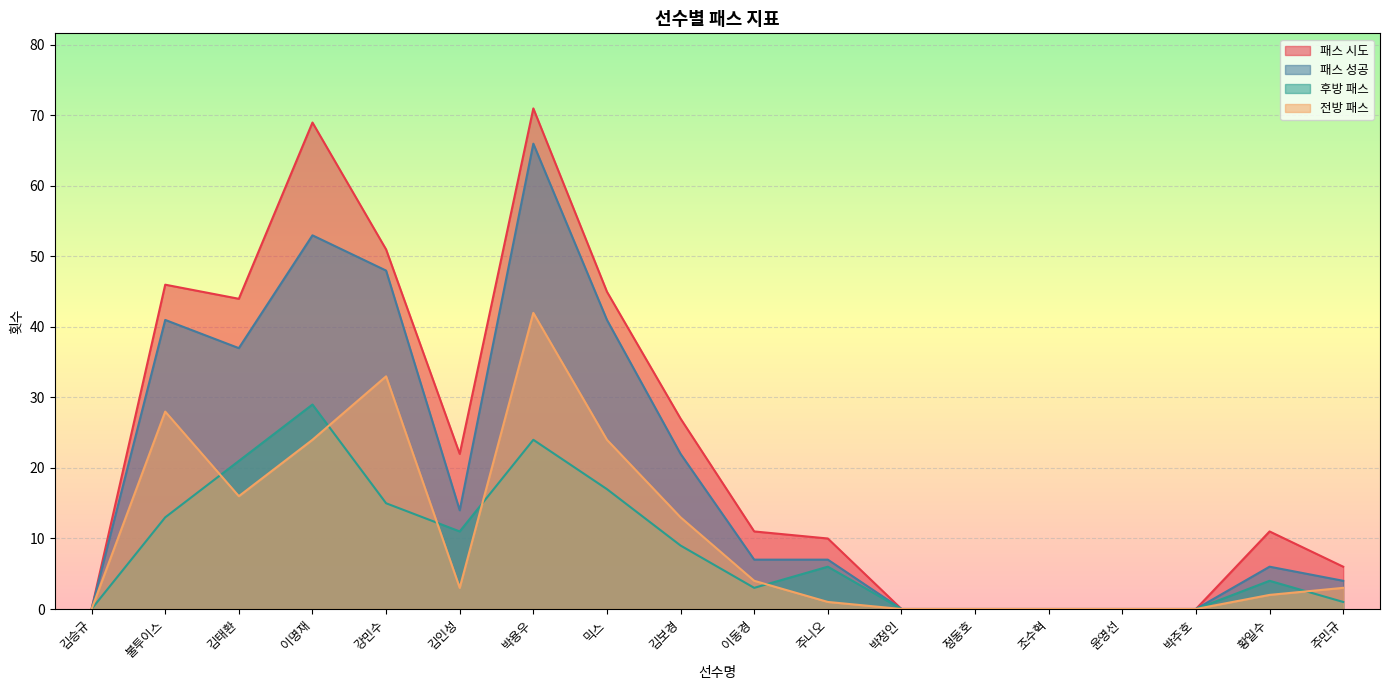

True or false: 패스 시도 has more than 2 interior local peaks.

True